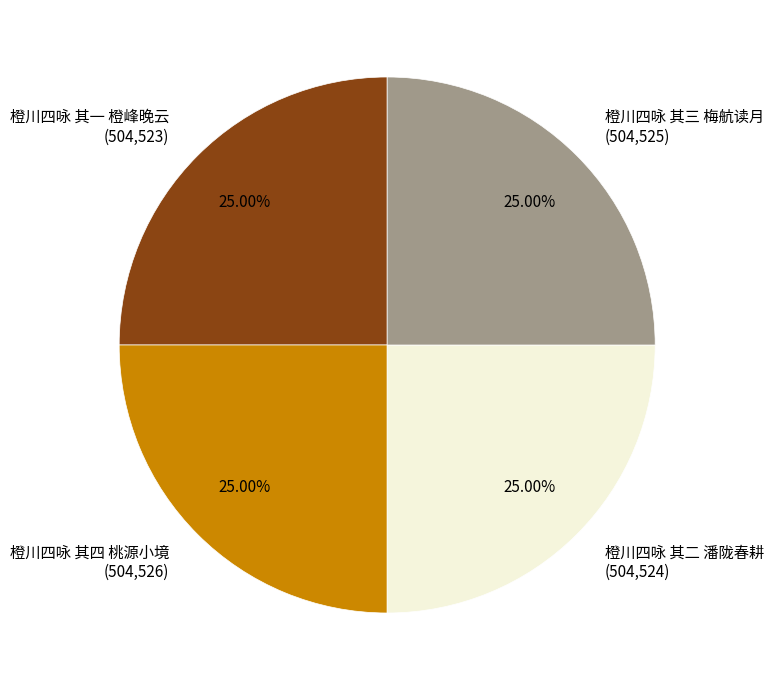

Is there a majority slice in this chart?

No